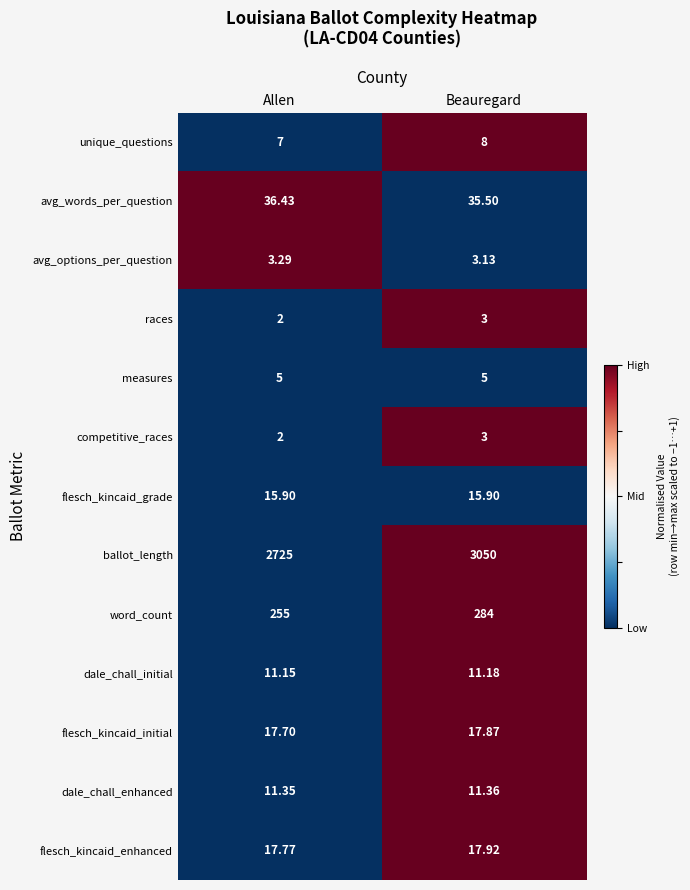

Which series has the widest spread of values?

ballot_length